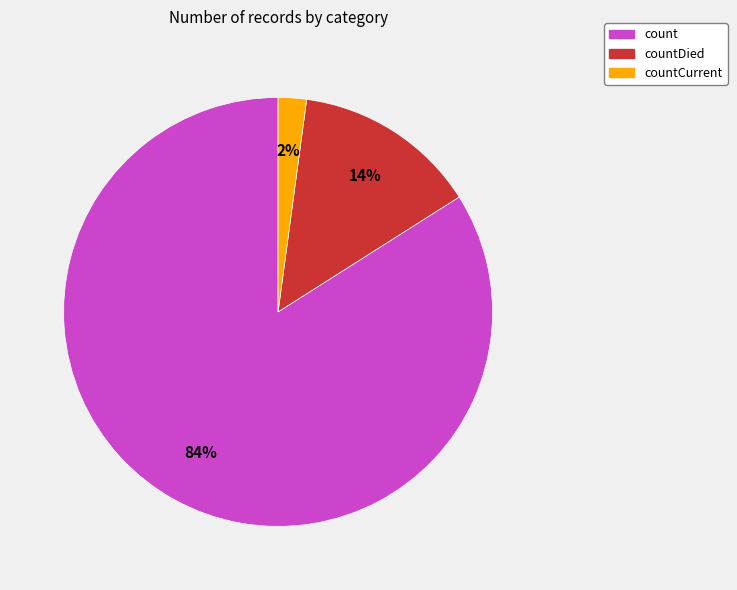

Is there any slice that represents more than half of the pie?

Yes